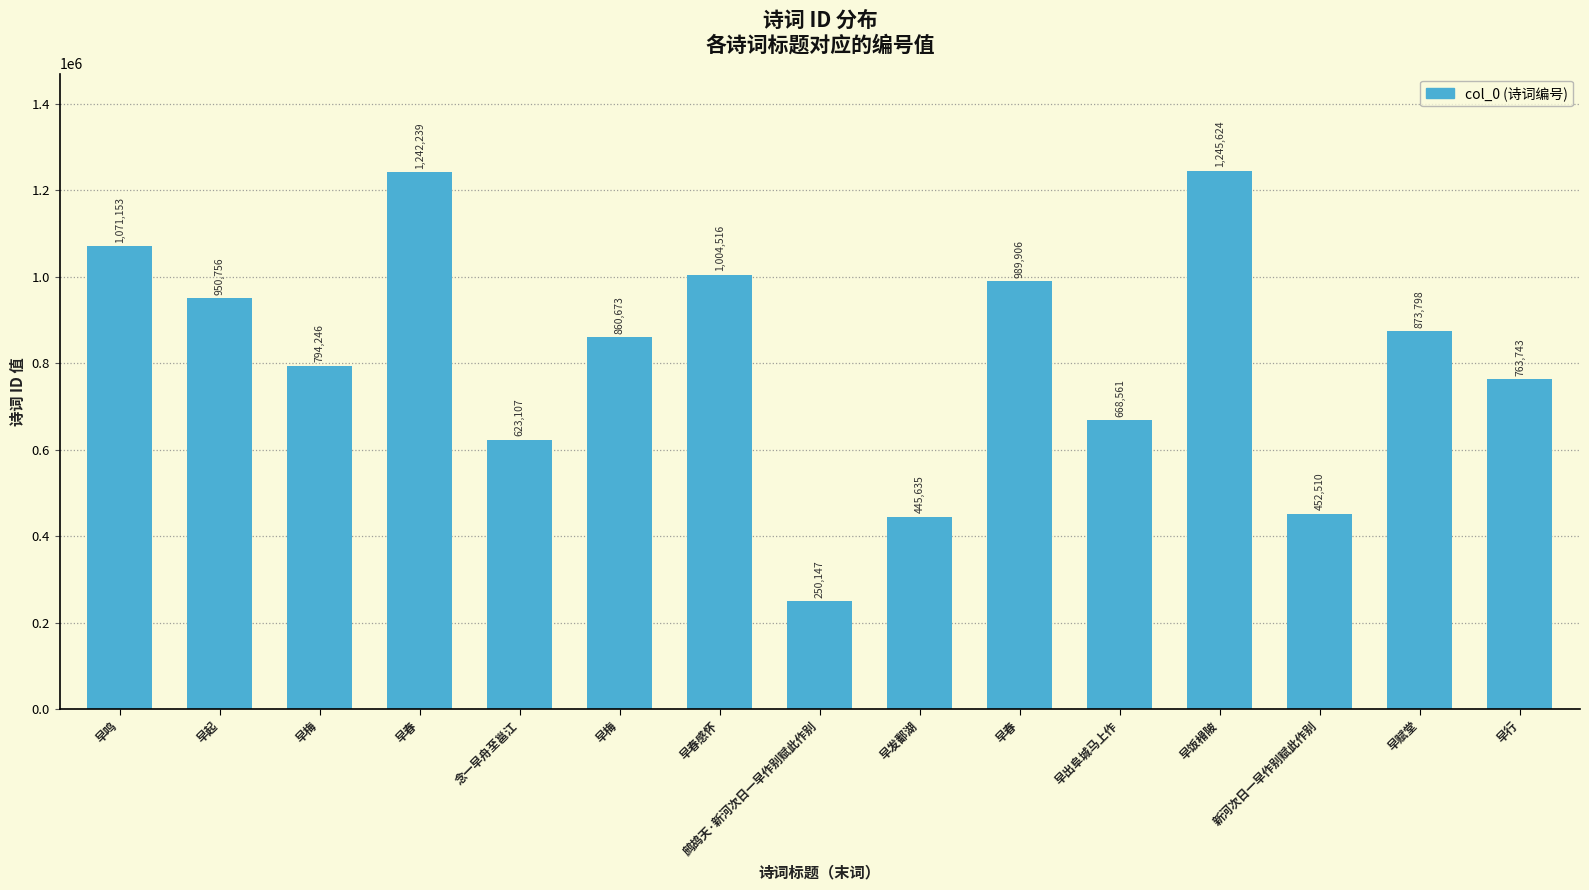

Are the bars horizontal?

No